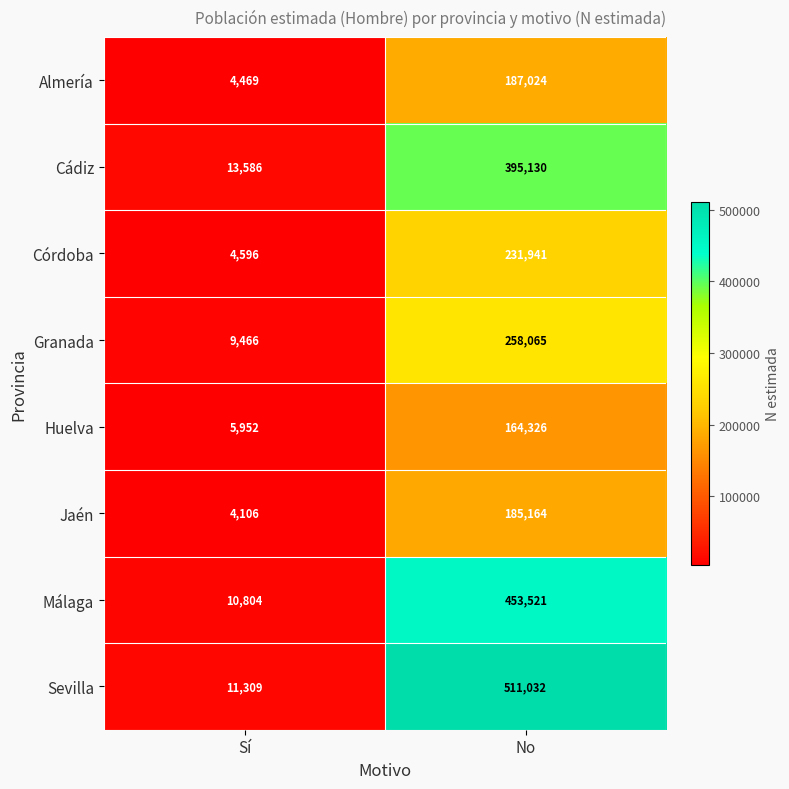

The value of Córdoba at No is 94966. True or false?

False